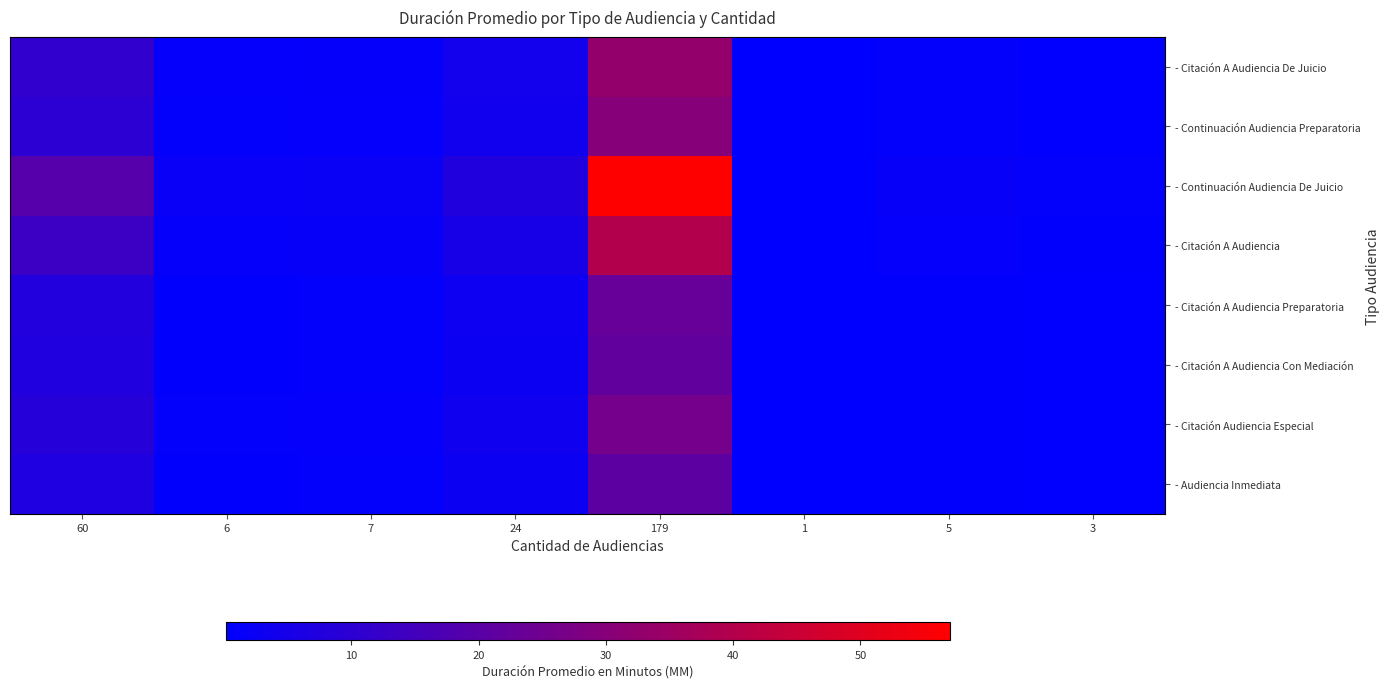

What is the greatest value displayed?

57.0